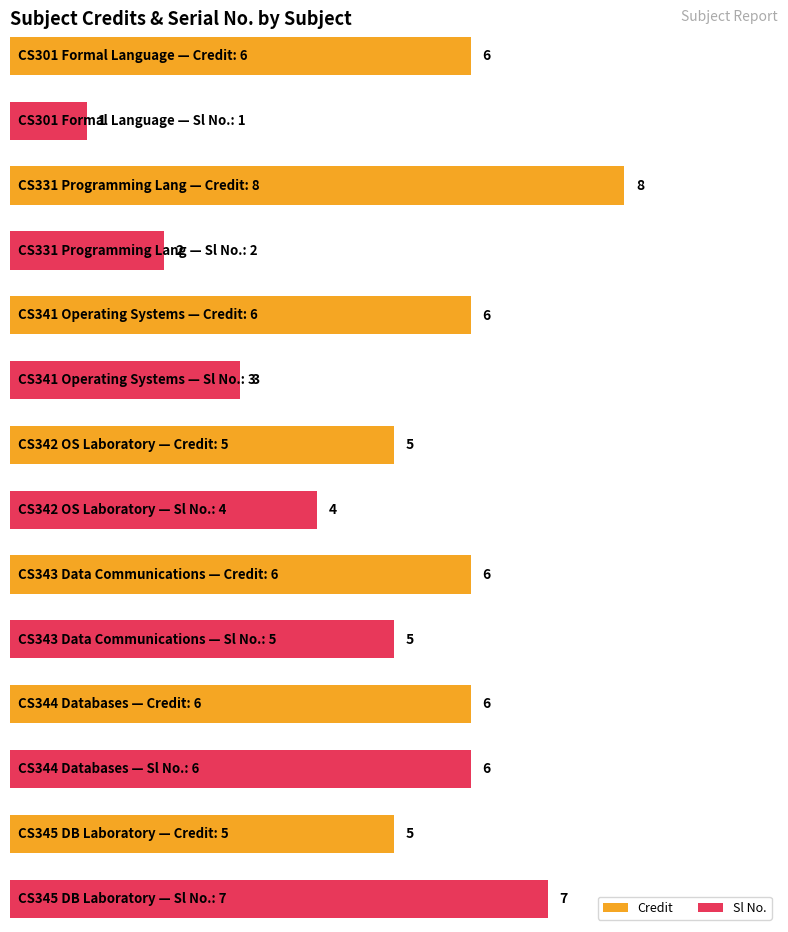

What are all the series names shown in the legend?

Credit, Sl No.